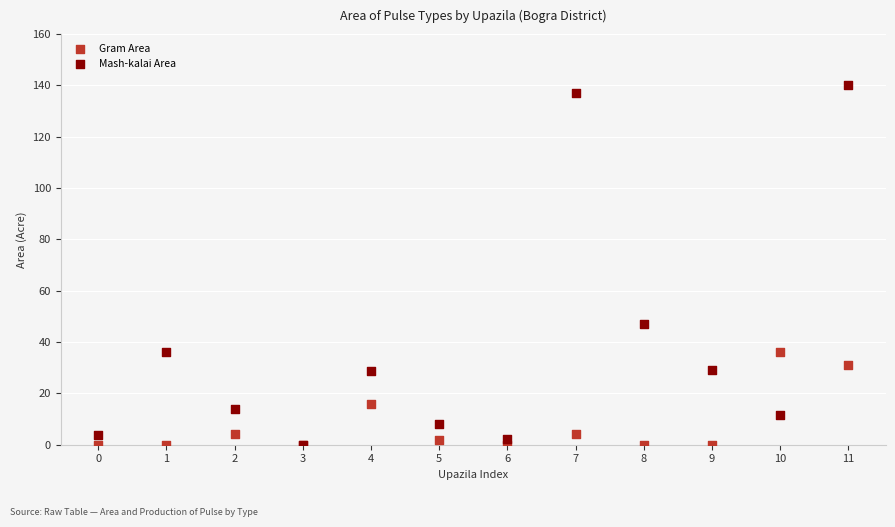

In the Gram Area series, what Y value is closest to 18?

16.0